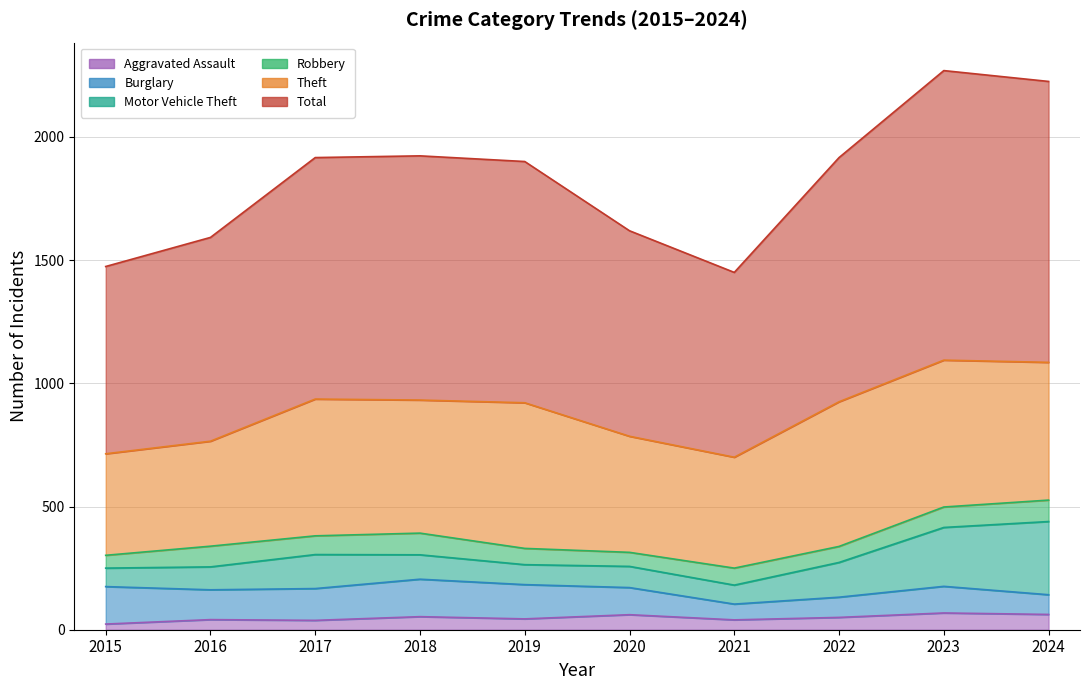

Rank the series at 2023 from lowest to highest value.

Aggravated Assault, Robbery, Burglary, Motor Vehicle Theft, Theft, Total